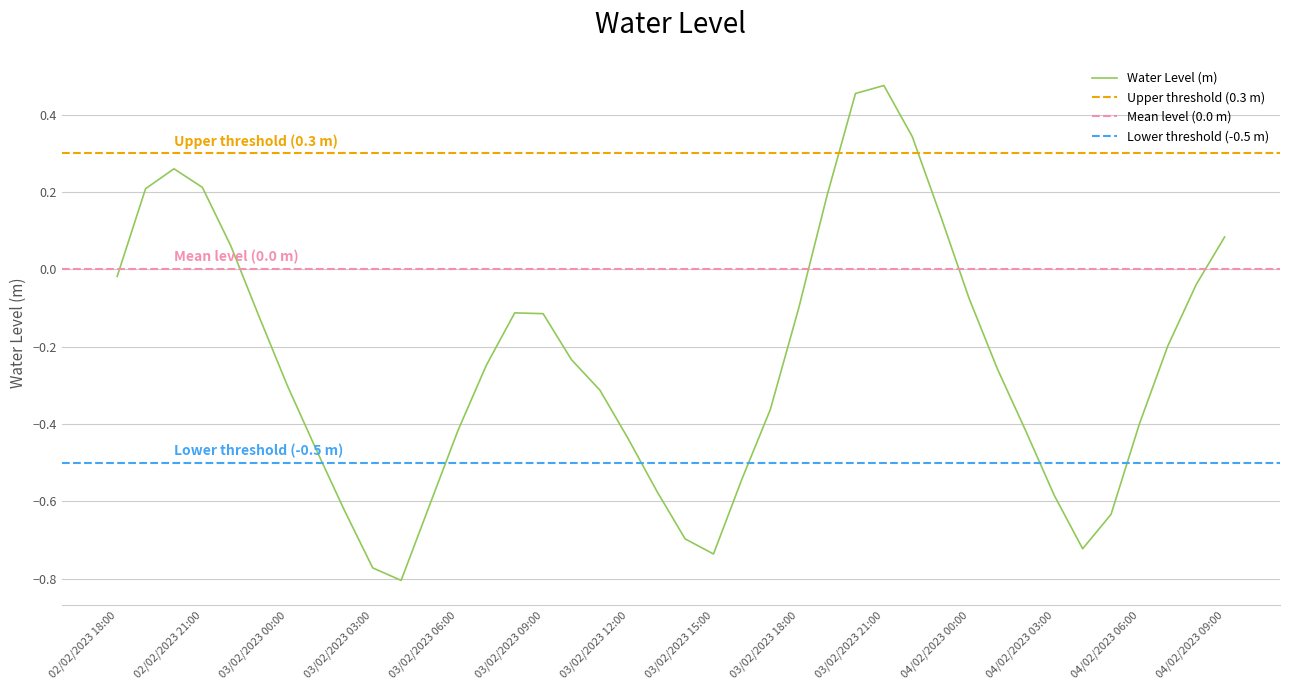

The Water Level (m) series shows -0.1 at 03/02/2023 18:00. True or false?

True